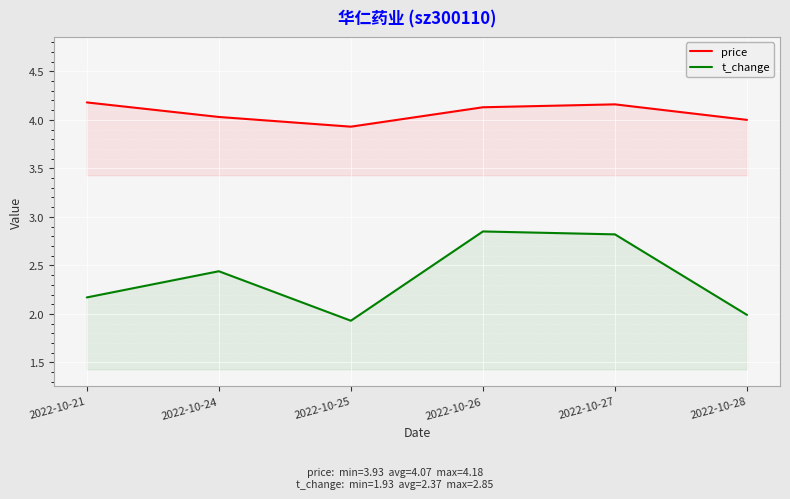

At which category is the sum across all series the highest?

2022-10-26